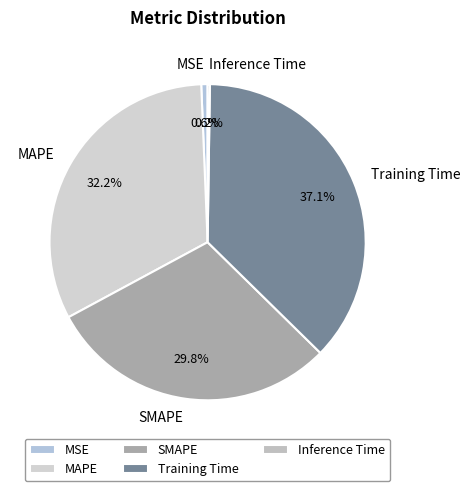

Is there a majority slice in this chart?

No